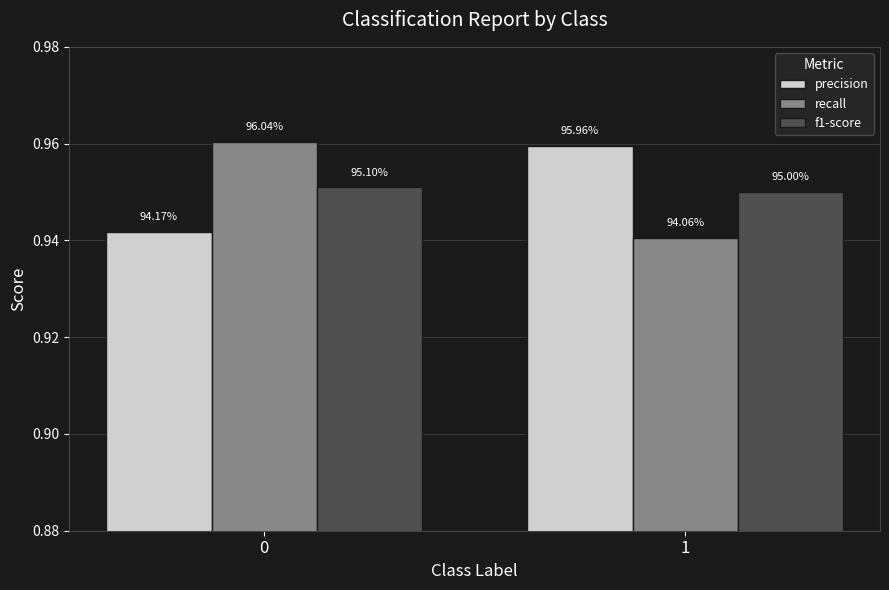

At how many categories does at least one series exceed 0?

2